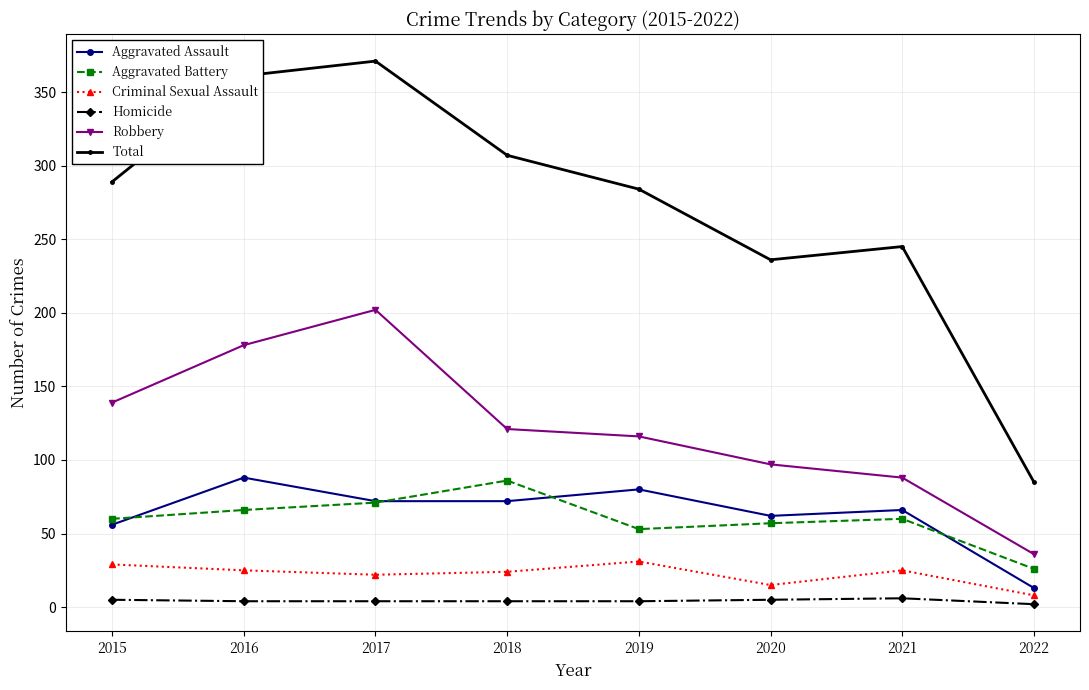

What is the difference between the maximum and minimum values in the Criminal Sexual Assault series?

23